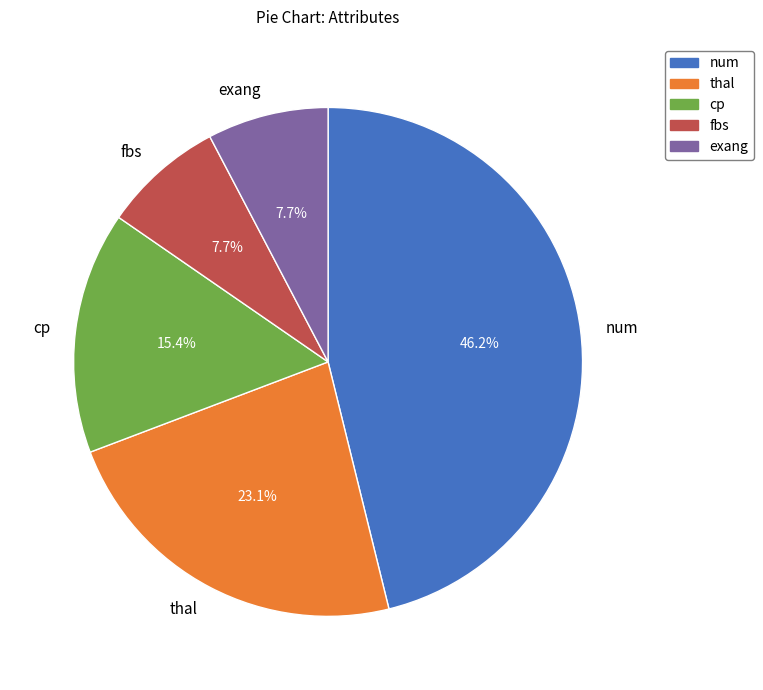

Between num and fbs, which is larger?

num